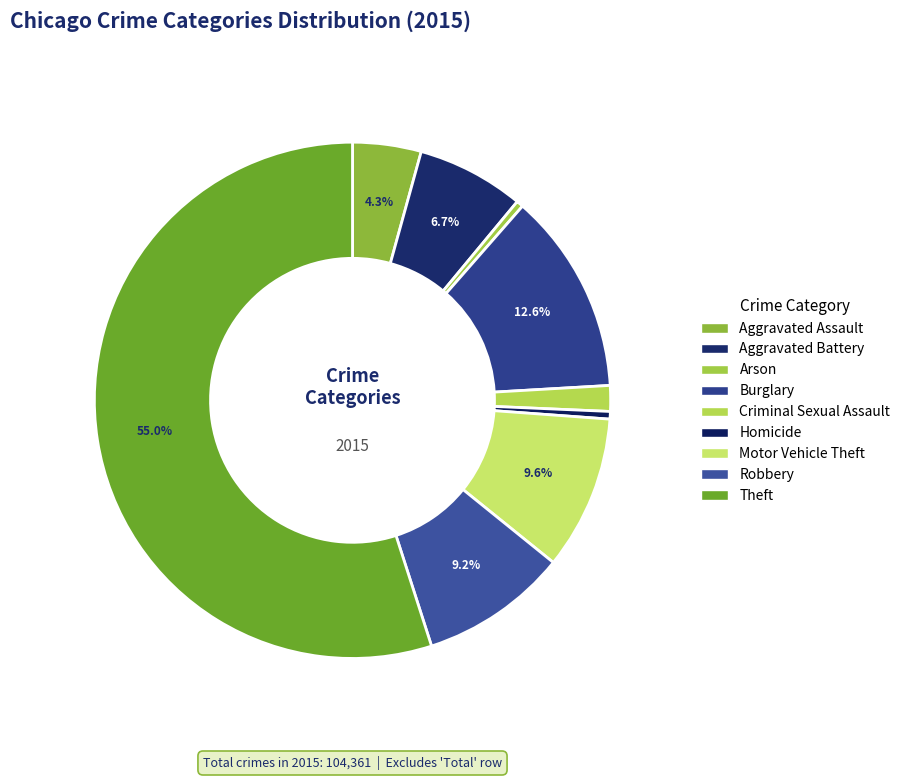

To the nearest percent, what is the average slice percentage?

11%